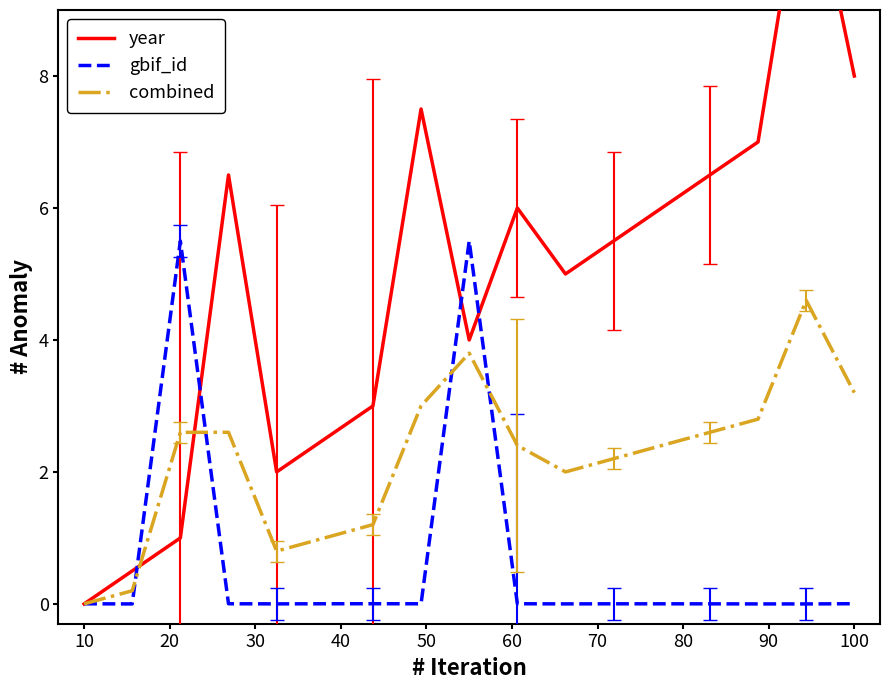

How many lines are shown in the chart?

3